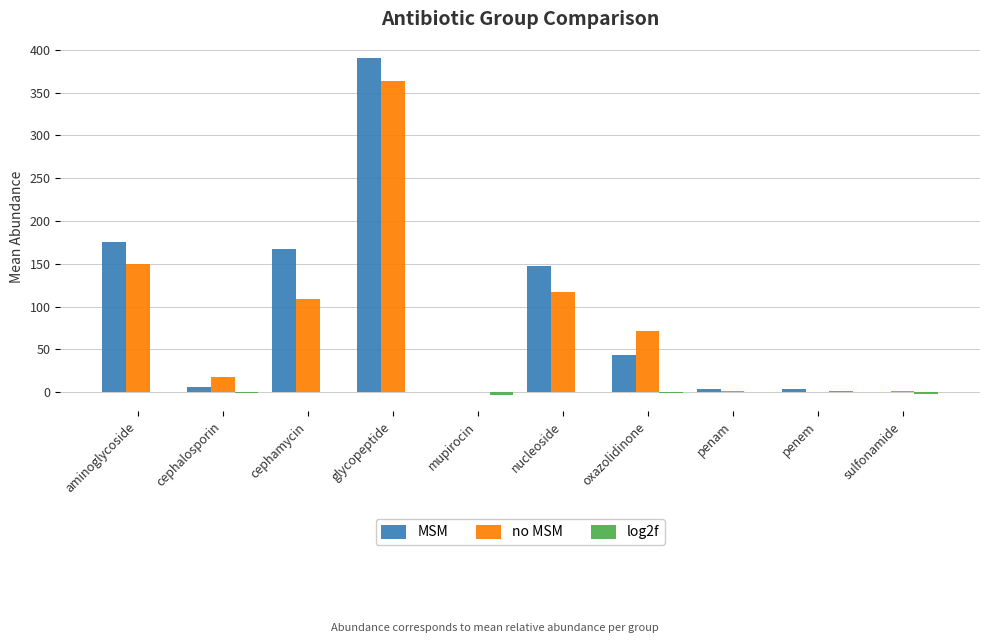

How many groups of bars are there?

10